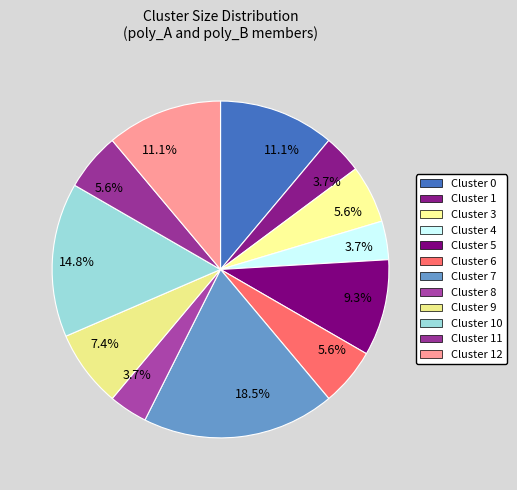

Is there a majority slice in this chart?

No